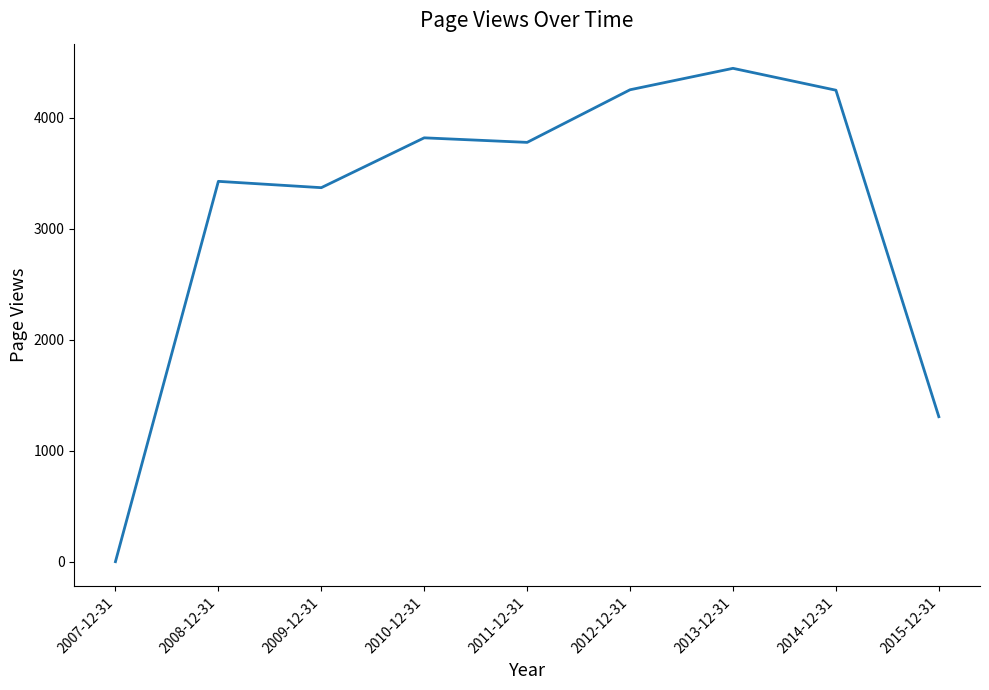

What is the sum of all values?

28647